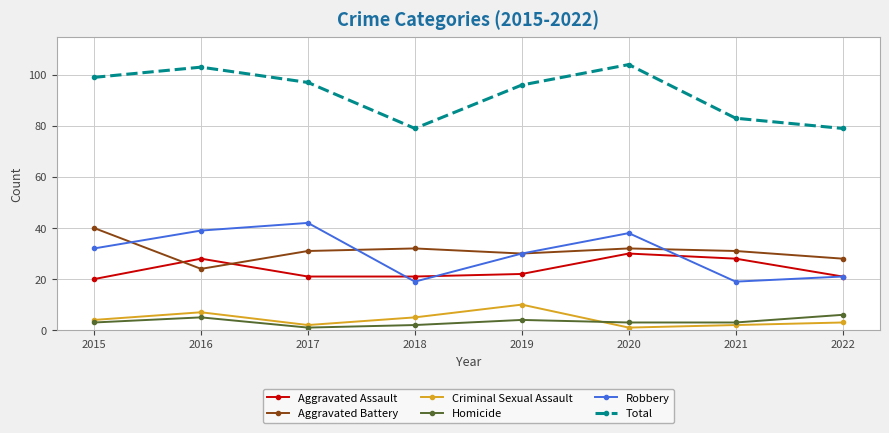

What is the sum of the Criminal Sexual Assault values at 2017 and 2020?

3